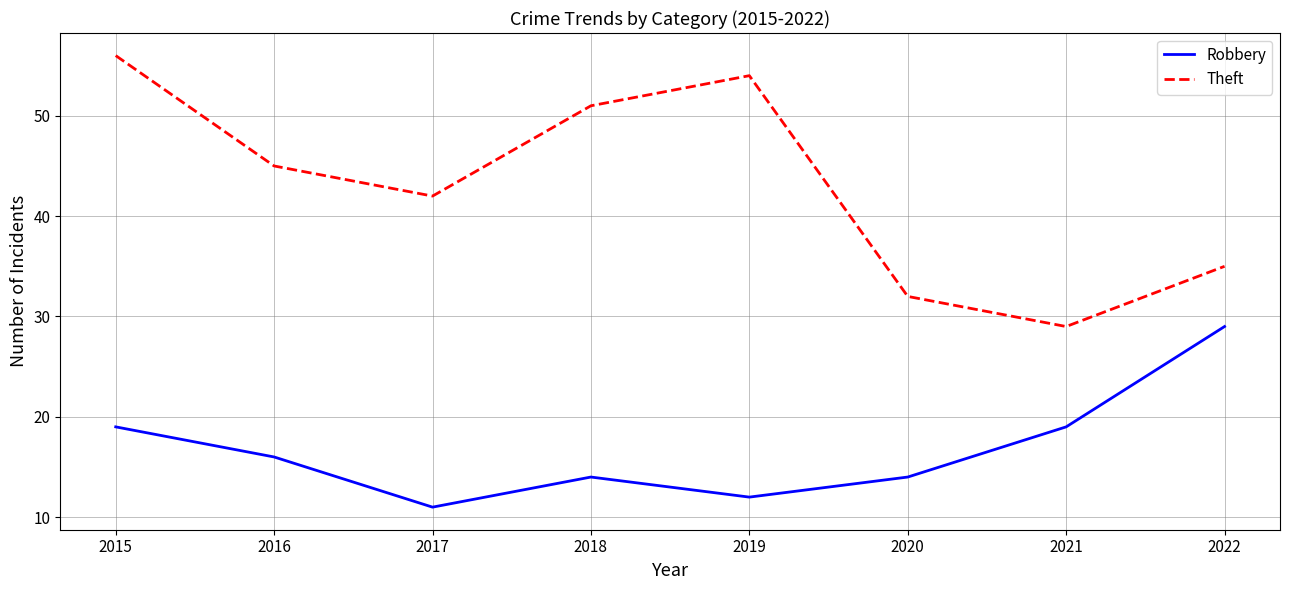

What is the sum of the Robbery values at 2016 and 2017?

27